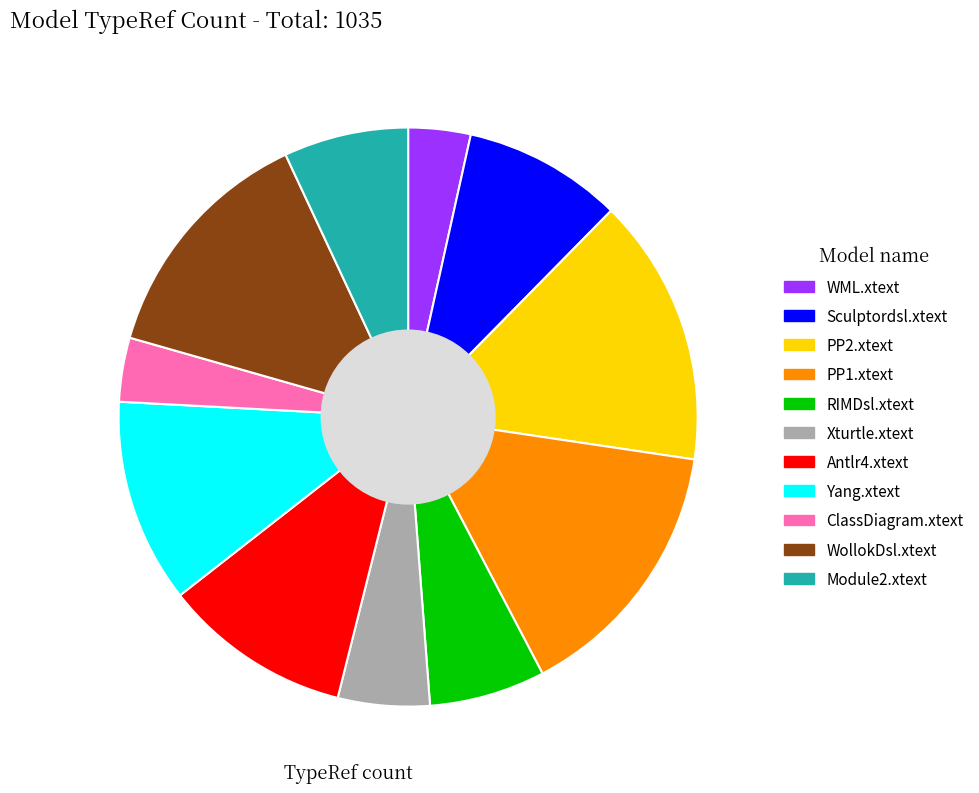

Approximately how many times larger is the value at RIMDsl.xtext compared to WML.xtext?

1.9